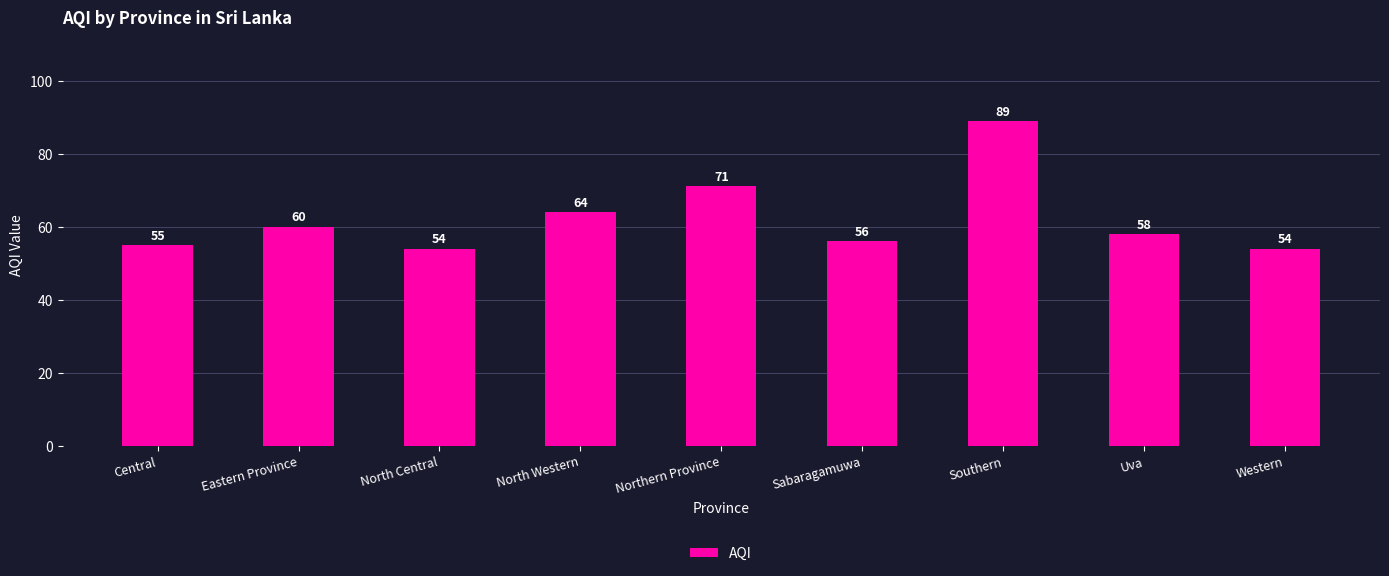

The chart shows a value of 30 at Sabaragamuwa. True or false?

False